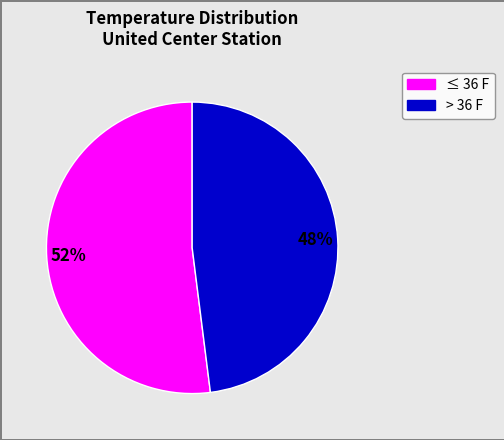

To the nearest percent, what is the average slice percentage?

50%